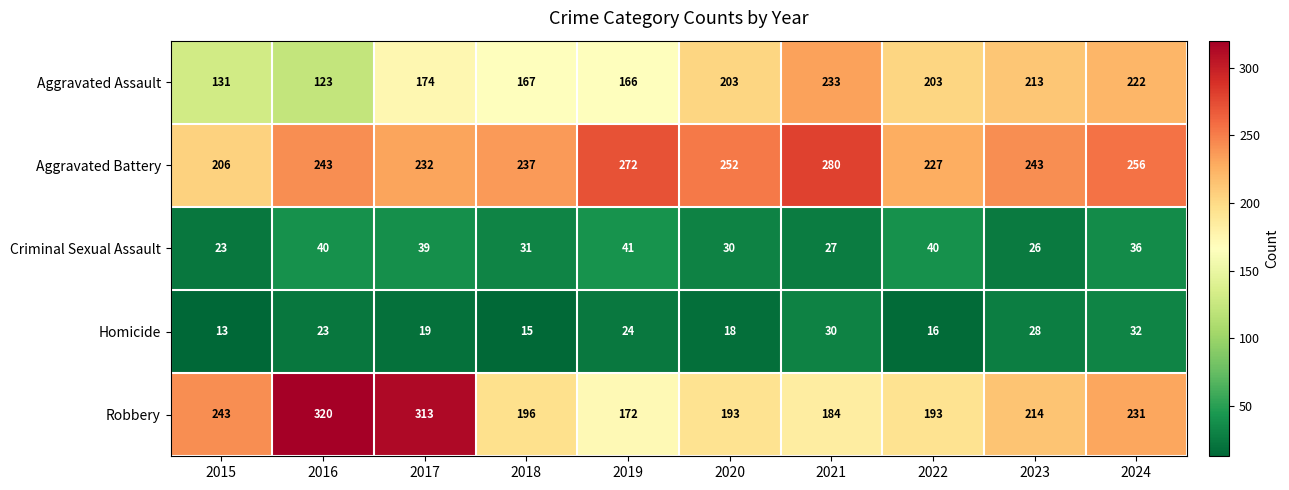

What is the lowest value of the Robbery series?

172